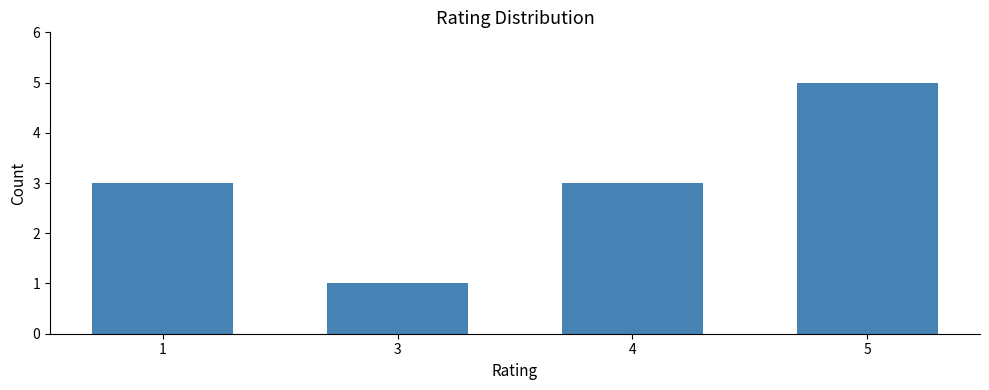

What is the greatest value displayed?

5